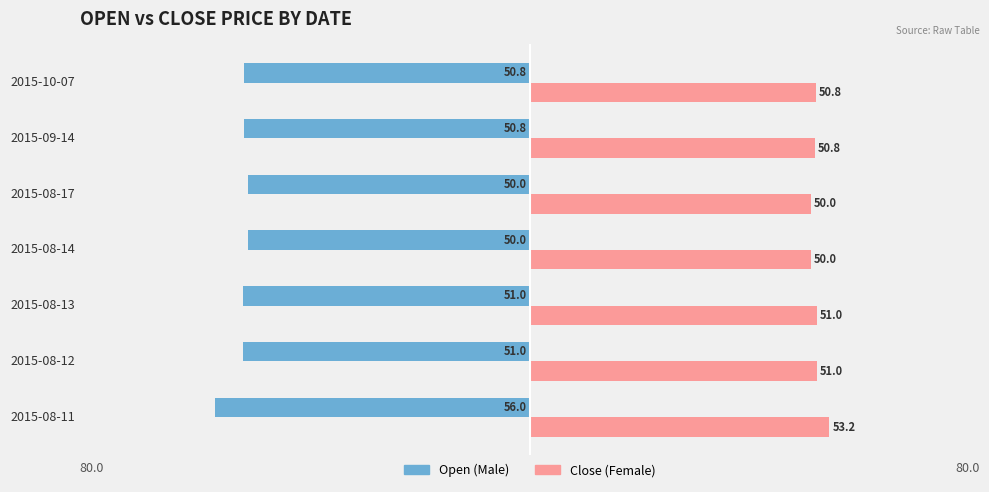

What is the spread (max minus min) of values at 2015-08-12?

102.0